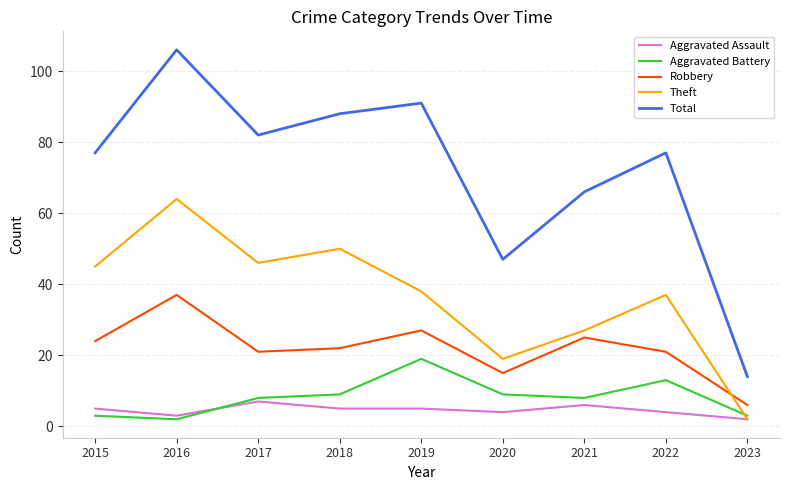

Does the chart display data point markers on the line(s)?

No